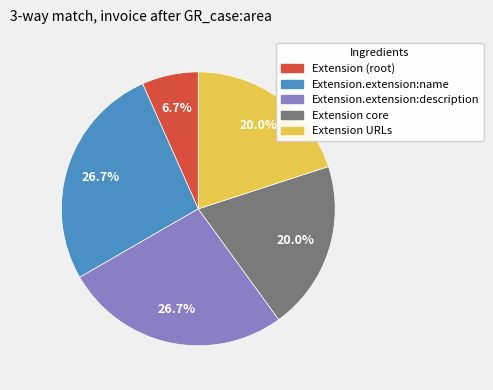

How many segments does this pie chart have?

5